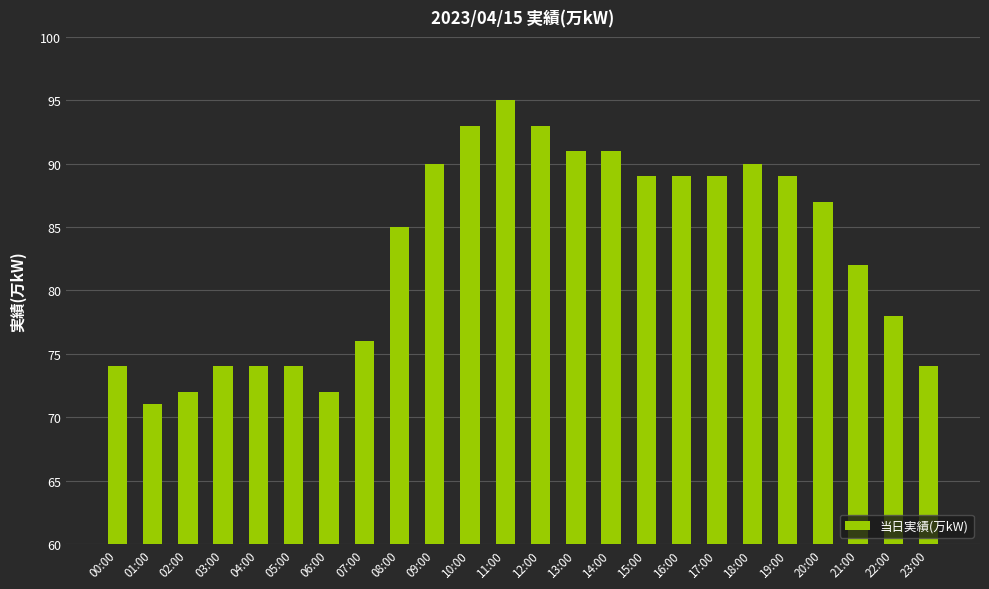

Which has a higher value, 06:00 or 14:00?

14:00